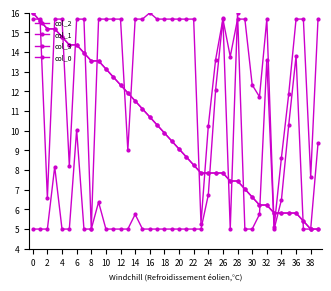

Reading right to left, list all the values displayed in this chart.

col_2: 15.7	7.7	15.7	15.7	11.9	8.6	5.1	15.7	11.7	12.3	15.7	15.7	13.8	15.7	13.6	10.2	5.3	15.7	15.7	15.7	15.7	15.7	15.7	16.0	15.7	15.7	9.0	15.7	15.7	15.7	15.7	5.0	15.7	15.7	8.2	15.7	15.7	6.6	15.7	15.7
col_1: 5.0	5.0	5.4	5.8	5.8	5.8	5.8	6.2	6.2	6.6	7.0	7.4	7.4	7.9	7.9	7.9	7.9	8.3	8.7	9.1	9.5	9.9	10.3	10.7	11.1	11.5	11.9	12.3	12.7	13.1	13.6	13.6	14.0	14.4	14.4	14.8	15.2	15.2	15.6	16.0
col_3: 5.0	5.0	5.4	5.8	5.8	5.8	5.8	6.2	6.2	6.6	7.0	7.4	7.4	7.9	7.9	7.9	7.9	8.3	8.7	9.1	9.5	9.9	10.3	10.7	11.1	11.5	11.9	12.3	12.7	13.1	13.6	13.6	14.0	14.4	14.4	14.8	15.2	15.2	15.6	16.0
col_0: 9.4	5.0	5.0	13.8	10.3	6.5	5.0	13.6	5.8	5.0	5.0	16.0	5.0	15.7	12.1	6.7	5.0	5.0	5.0	5.0	5.0	5.0	5.0	5.0	5.0	5.8	5.0	5.0	5.0	5.0	6.4	5.0	5.0	10.0	5.0	5.0	8.2	5.0	5.0	5.0